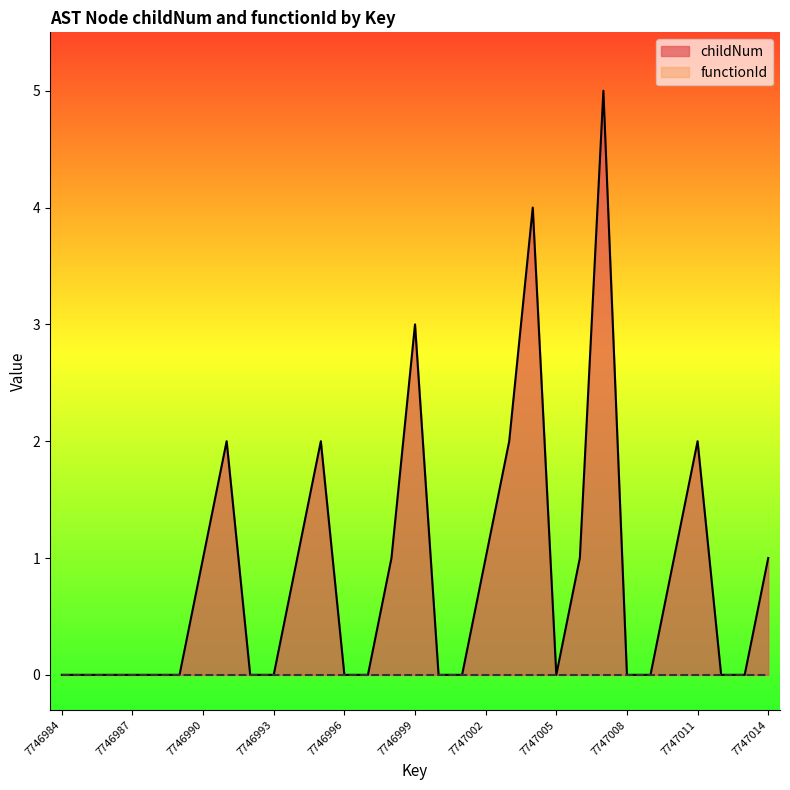

At which label is the value closest to 2?

7746991